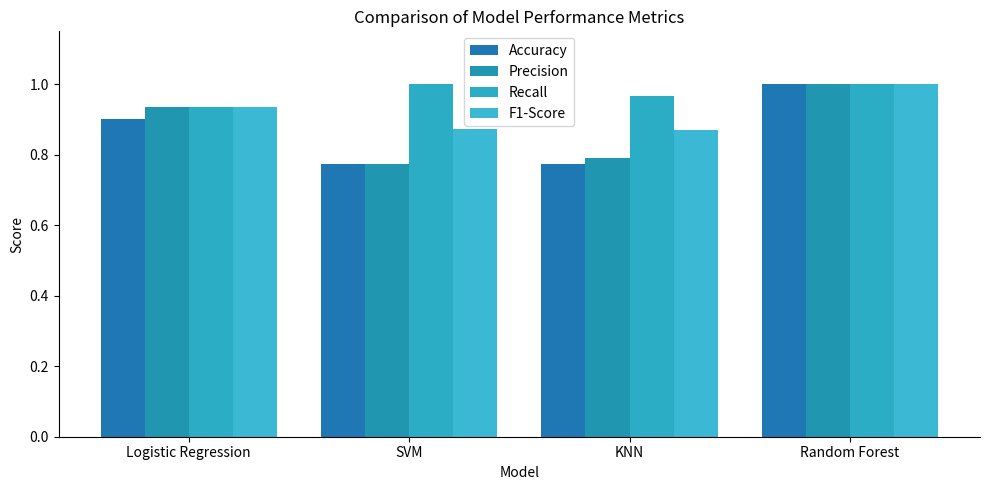

What is the difference between the maximum and minimum values in the Precision series?

0.2